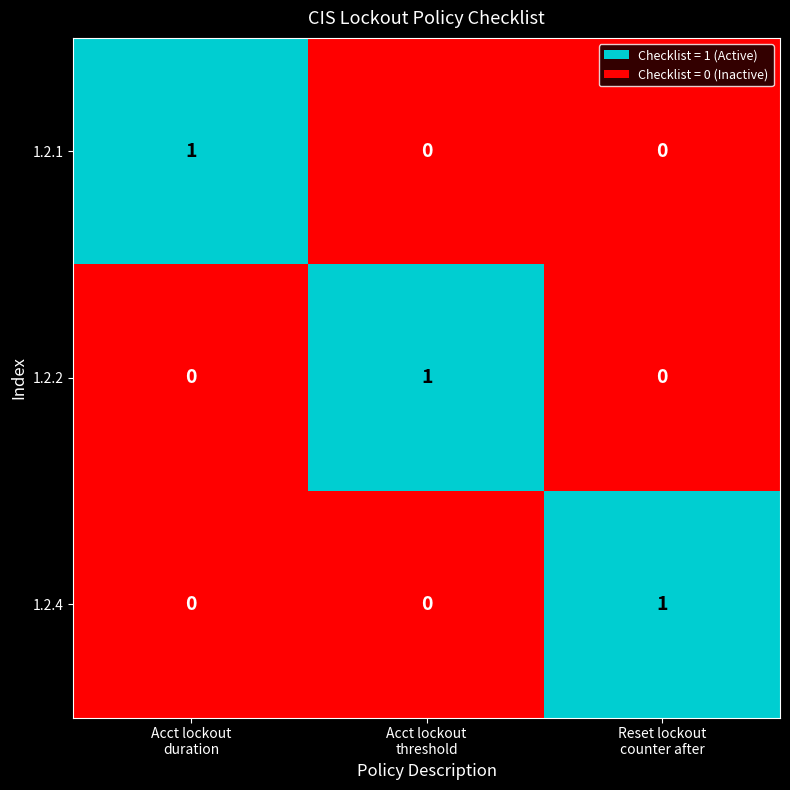

How many series are shown in this chart?

3